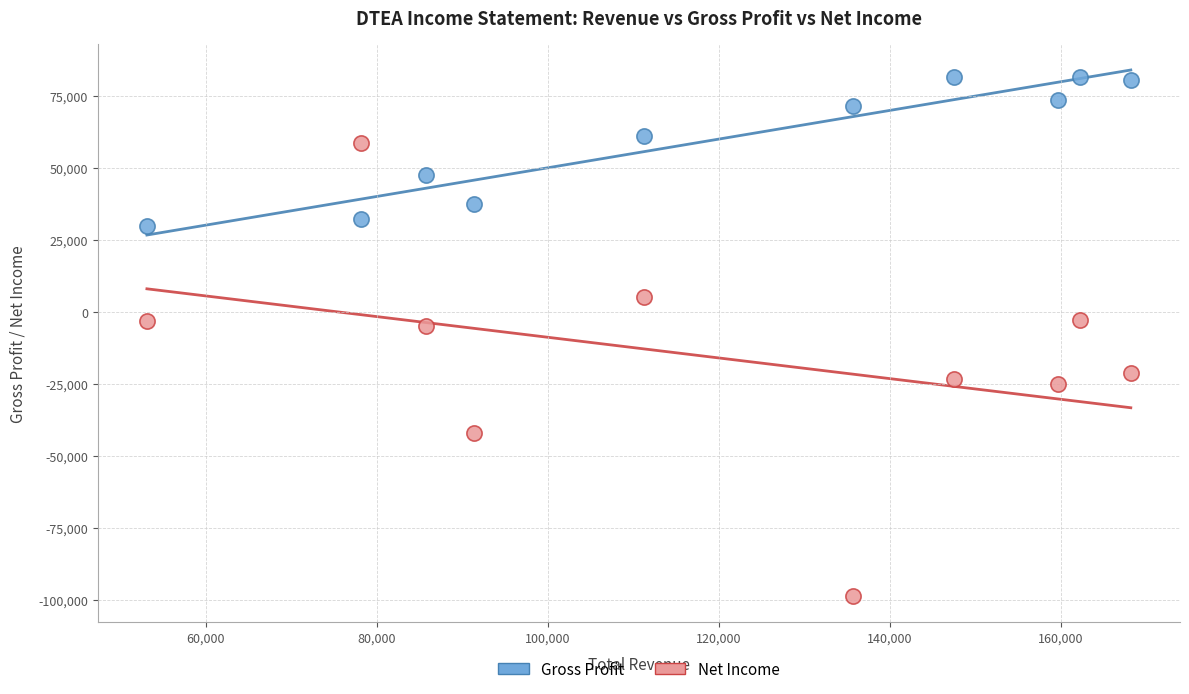

Across all data points, what is the range of X values (max minus min)?

115100